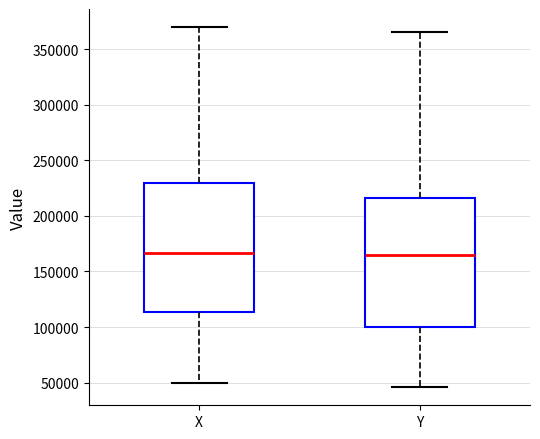

Reading left to right, transcribe this box plot: for each box, give where its median line is, the range the box spans, and where its two whiskers end, as read against the y-axis. The values are not printed on the chart, so give them approximately, as read against the axis.

X: median 165000, box 115000 to 230000, whiskers 50000 to 370000
Y: median 165000, box 100000 to 215000, whiskers 45000 to 365000